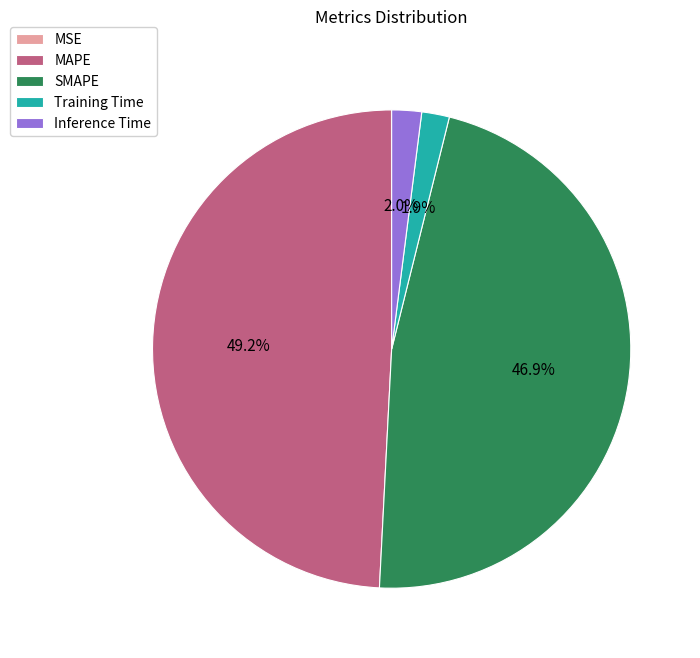

Does any single category account for the majority?

No